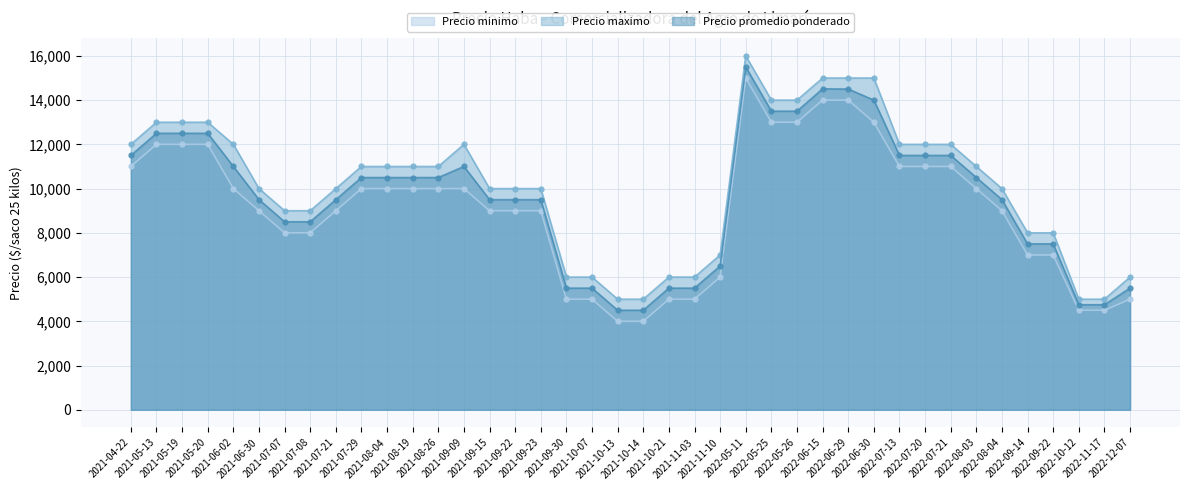

What is the average value of the Precio minimo series?

9100